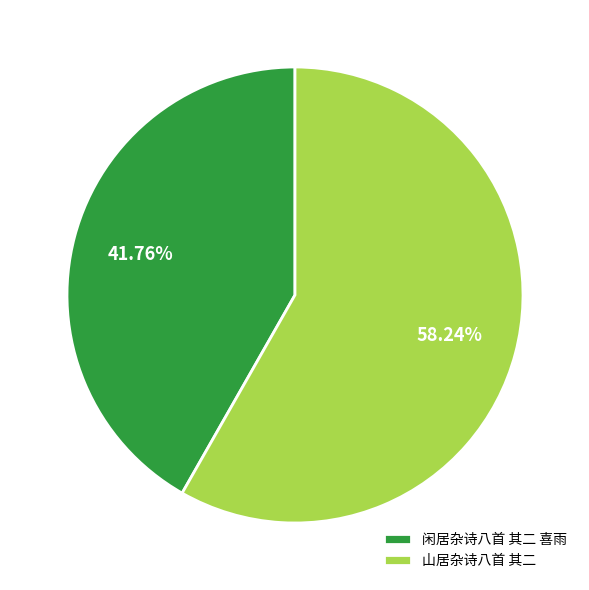

Does 山居杂诗八首 其二 represent more than half of the total?

Yes